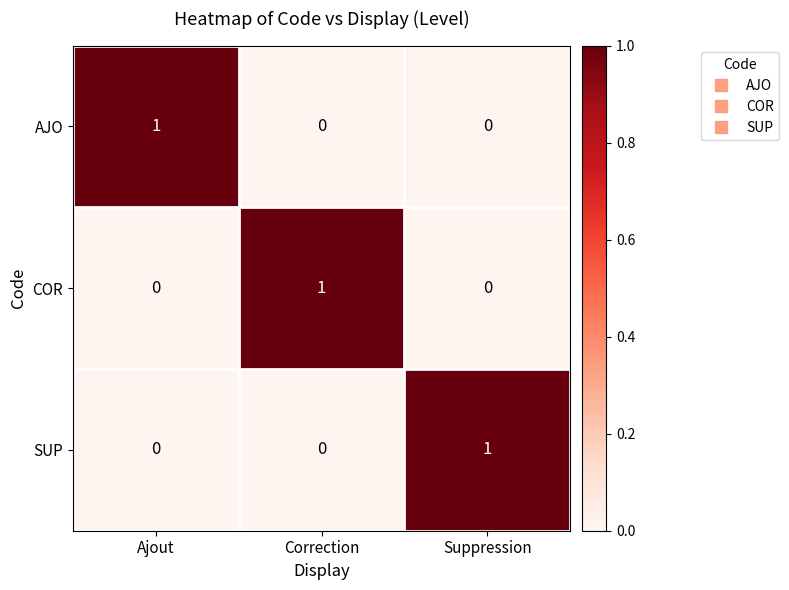

At which label does COR reach its peak?

Correction